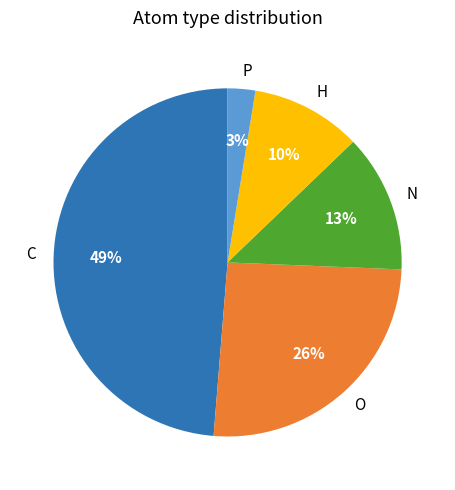

Count the number of slices in the pie.

5